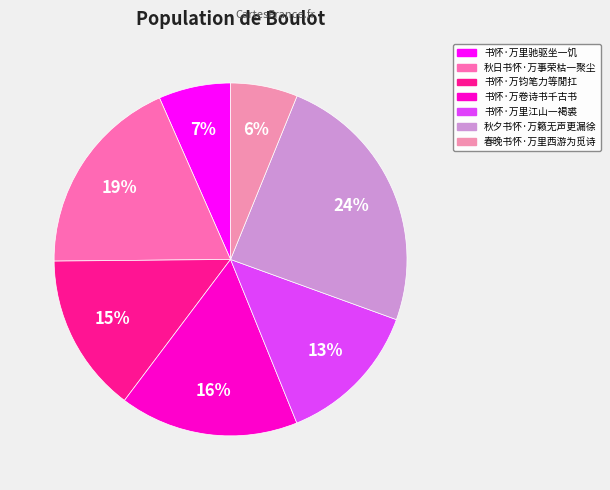

What percentage is NOT represented by 书怀·万卷诗书千古书?

83.6%